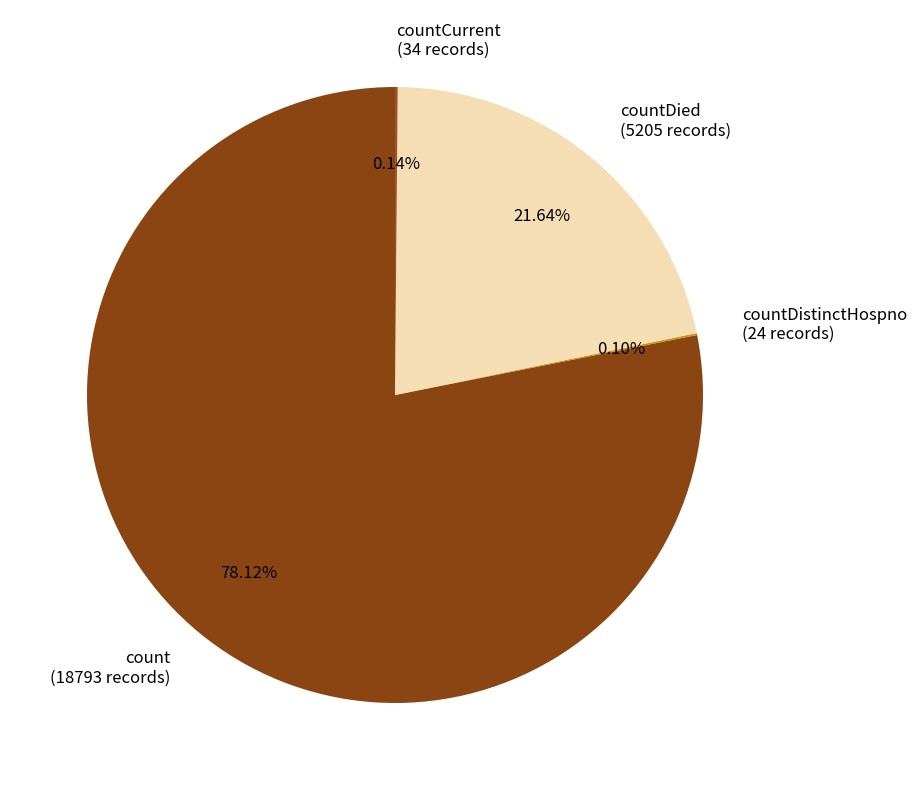

What is the majority slice?

count